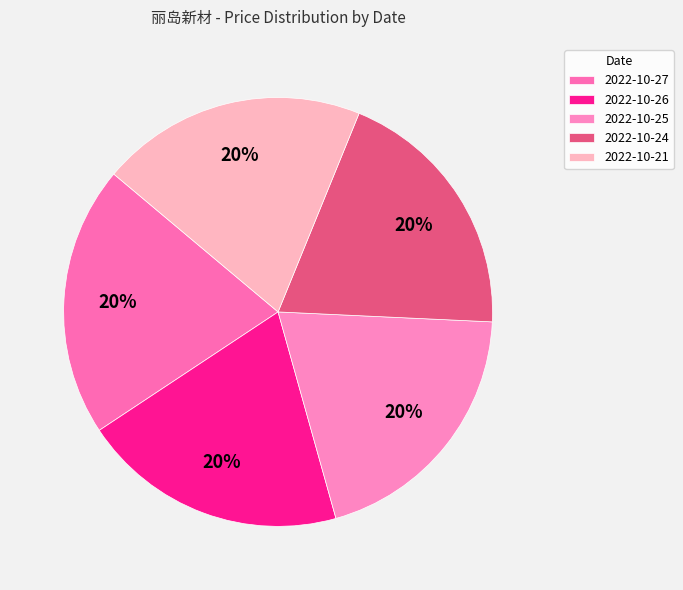

Count the number of slices in the pie.

5